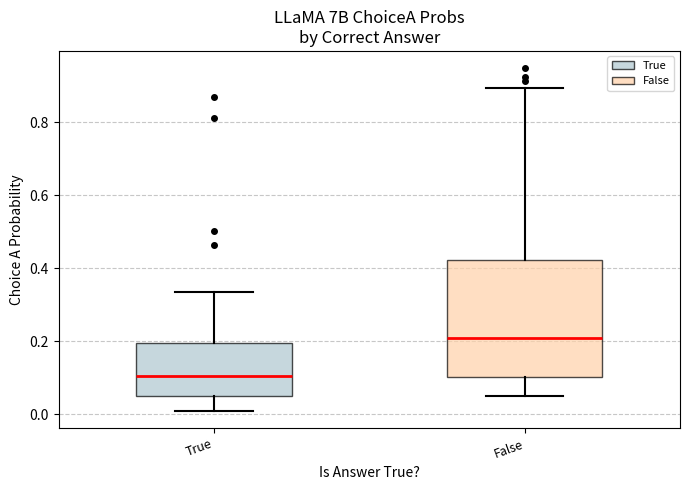

Reading left to right, transcribe this box plot: for each box, give where its median line is, the range the box spans, and where its two whiskers end, as read against the y-axis. The values are not printed on the chart, so give them approximately, as read against the axis.

True: median 0.10, box 0.04 to 0.20, whiskers 0.00 to 0.34
False: median 0.20, box 0.10 to 0.42, whiskers 0.04 to 0.90